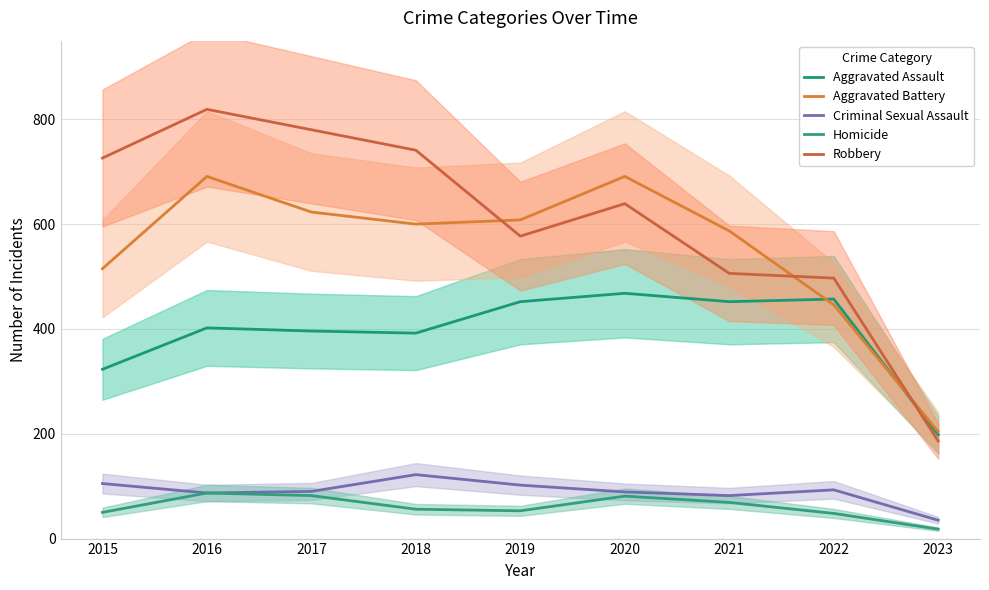

In Aggravated Battery, how many points are lower than both neighbors (excluding endpoints)?

1